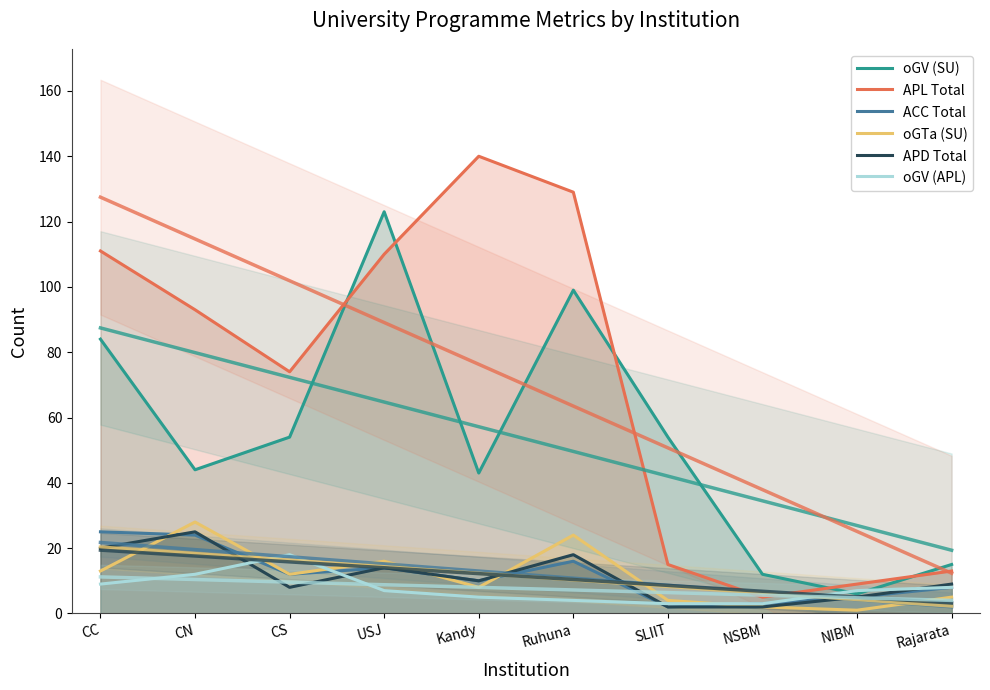

Reading right to left, what are all the values shown in this chart?

oGV (SU): Rajarata=15	NIBM=6	NSBM=12	SLIIT=54	Ruhuna=99	Kandy=43	USJ=123	CS=54	CN=44	CC=84
APL Total: Rajarata=13	NIBM=9	NSBM=5	SLIIT=15	Ruhuna=129	Kandy=140	USJ=110	CS=74	CN=93	CC=111
ACC Total: Rajarata=8	NIBM=5	NSBM=3	SLIIT=2	Ruhuna=16	Kandy=10	USJ=14	CS=12	CN=24	CC=25
oGTa (SU): Rajarata=5	NIBM=1	NSBM=2	SLIIT=4	Ruhuna=24	Kandy=8	USJ=16	CS=12	CN=28	CC=13
APD Total: Rajarata=9	NIBM=5	NSBM=2	SLIIT=2	Ruhuna=18	Kandy=10	USJ=14	CS=8	CN=25	CC=20
oGV (APL): Rajarata=8	NIBM=7	NSBM=3	SLIIT=3	Ruhuna=4	Kandy=5	USJ=7	CS=18	CN=12	CC=9